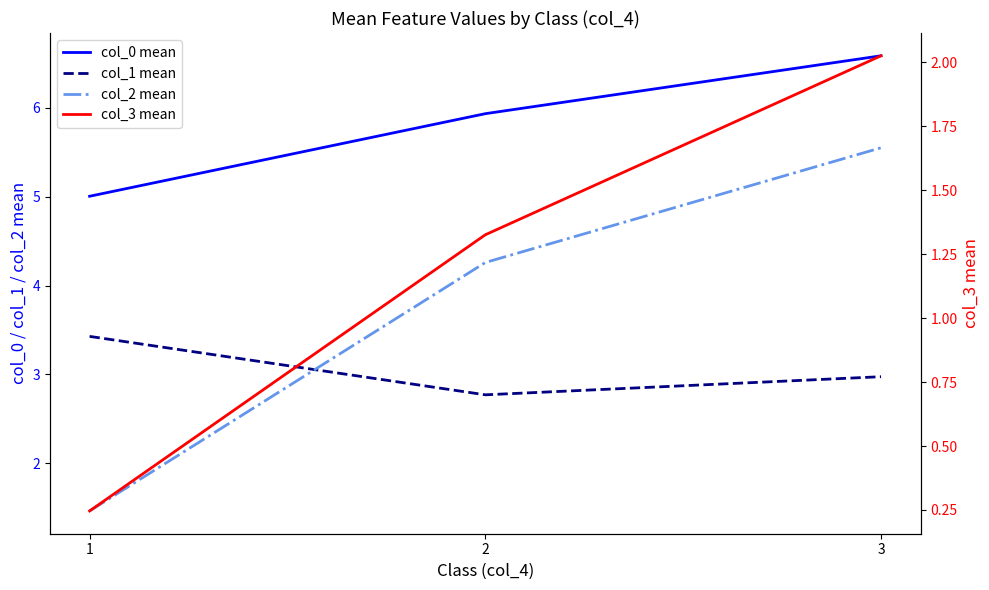

Which has a higher value, 3 or 1?

3